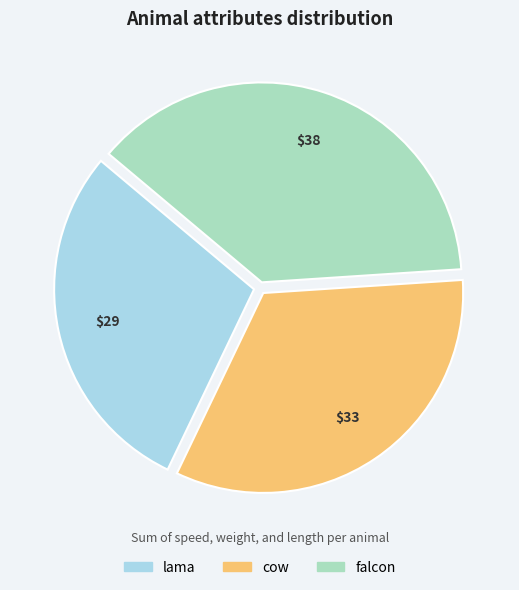

Between cow and lama, which is larger?

cow